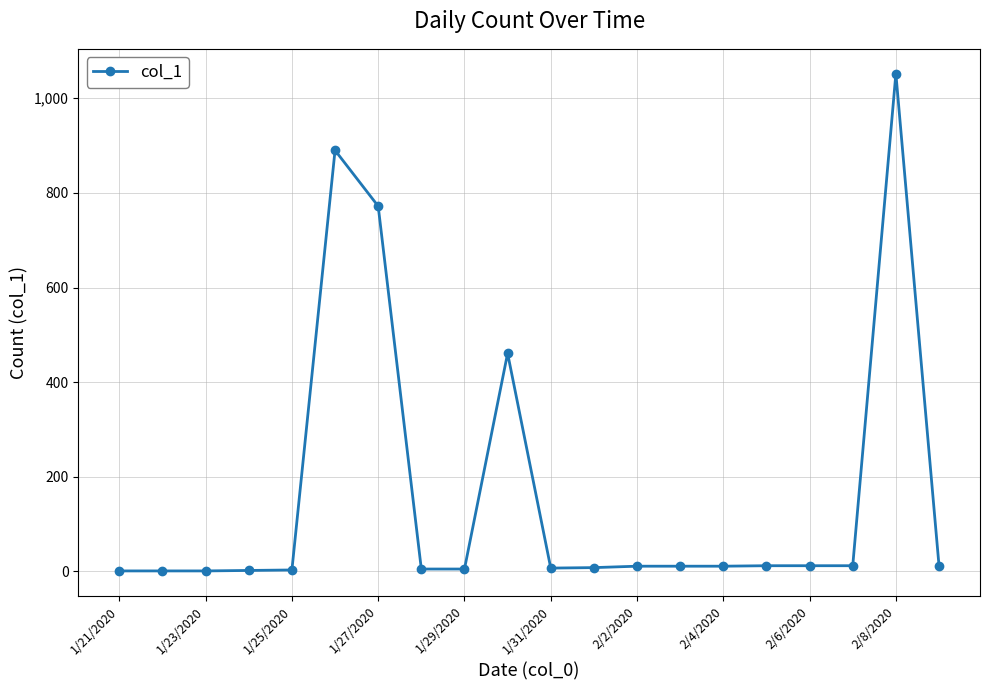

What is the difference between the maximum and minimum values?

1051